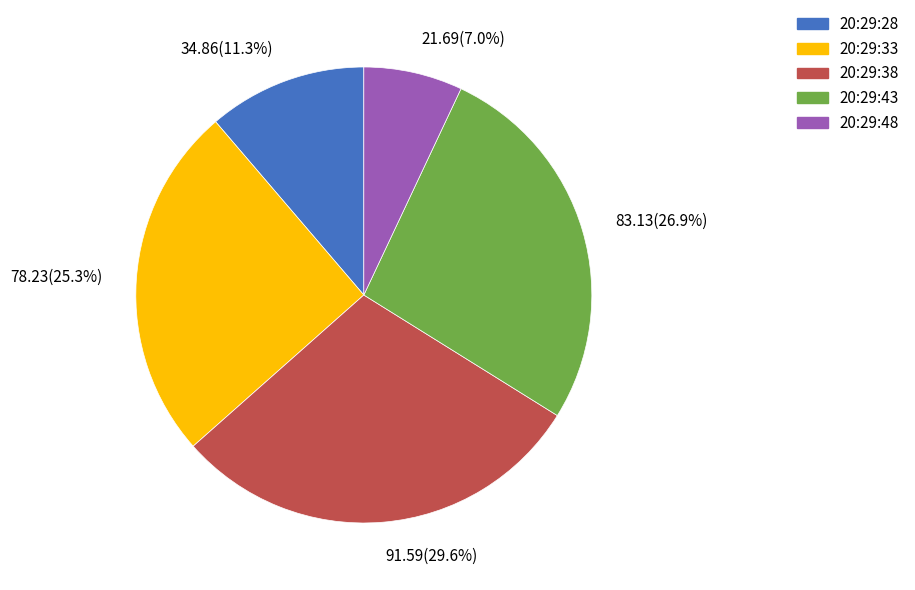

To the nearest percent, what is the difference between the largest and smallest slice percentages?

23%